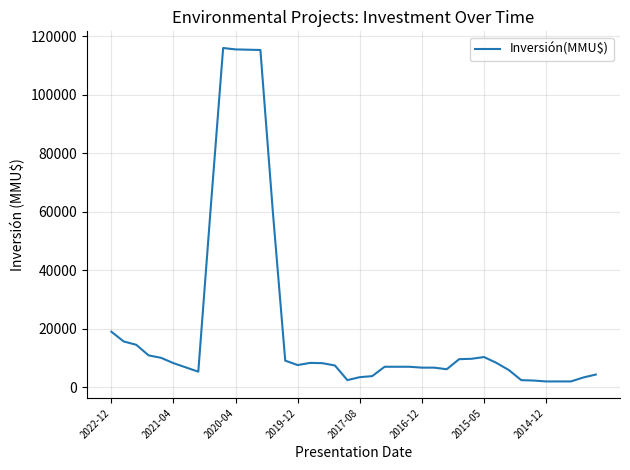

True or false: the data has more than 2 interior local peaks.

True